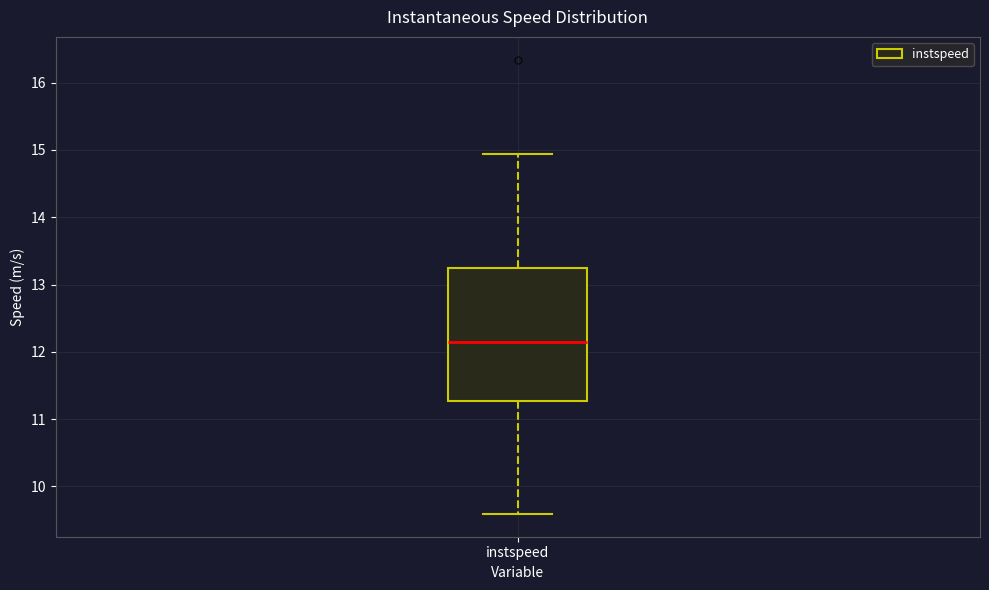

Read this box plot against the y-axis: the position of the median line, the range covered by the box, and the ends of both whiskers. The values are not printed on the chart, so give them approximately, as read against the axis.

median 12.2, box 11.3 to 13.2, whiskers 9.6 to 14.9